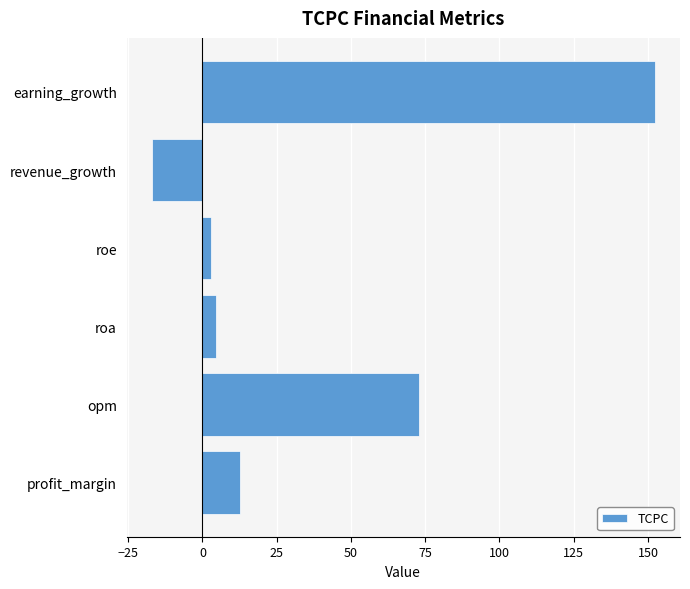

Which has a higher value, revenue_growth or roa?

roa